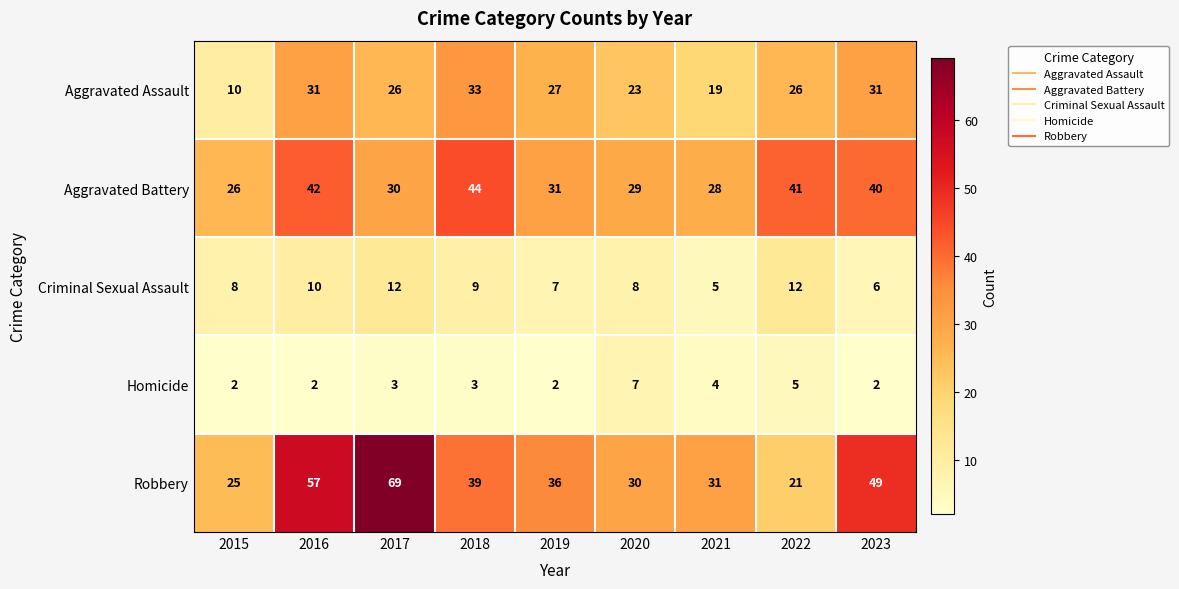

What is the spread (max minus min) of values at 2020?

23